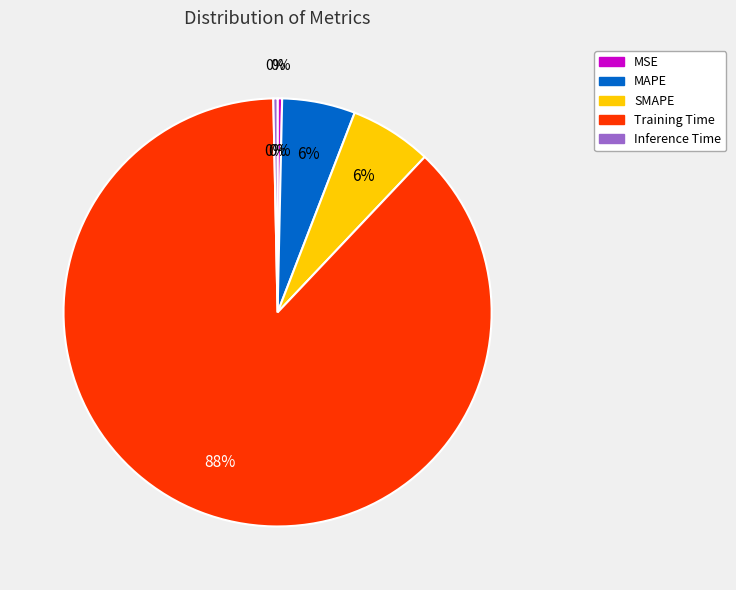

What is the total percentage of Training Time and SMAPE?

93.8%